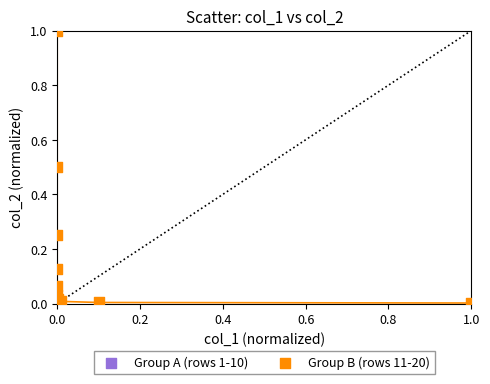

Which series contains the highest Y value?

Group B (rows 11-20)